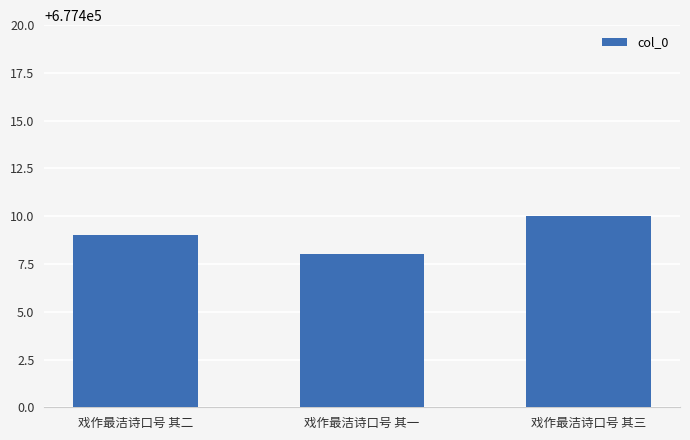

What is the approximate value at 戏作最洁诗口号 其一?

677408